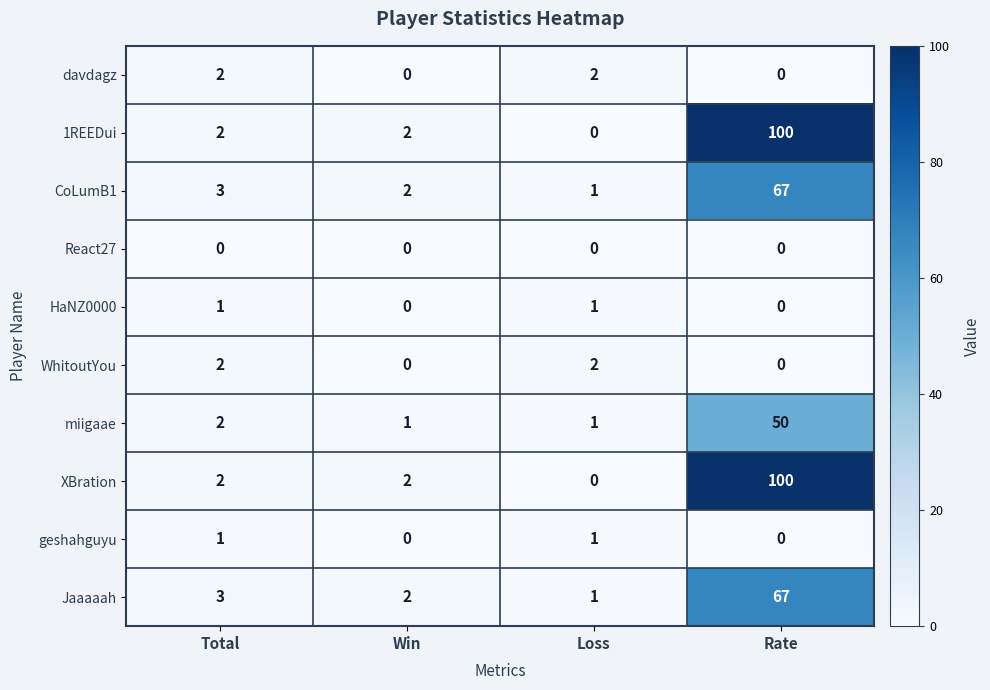

Count the WhitoutYou values in the range 0 to 2.

4